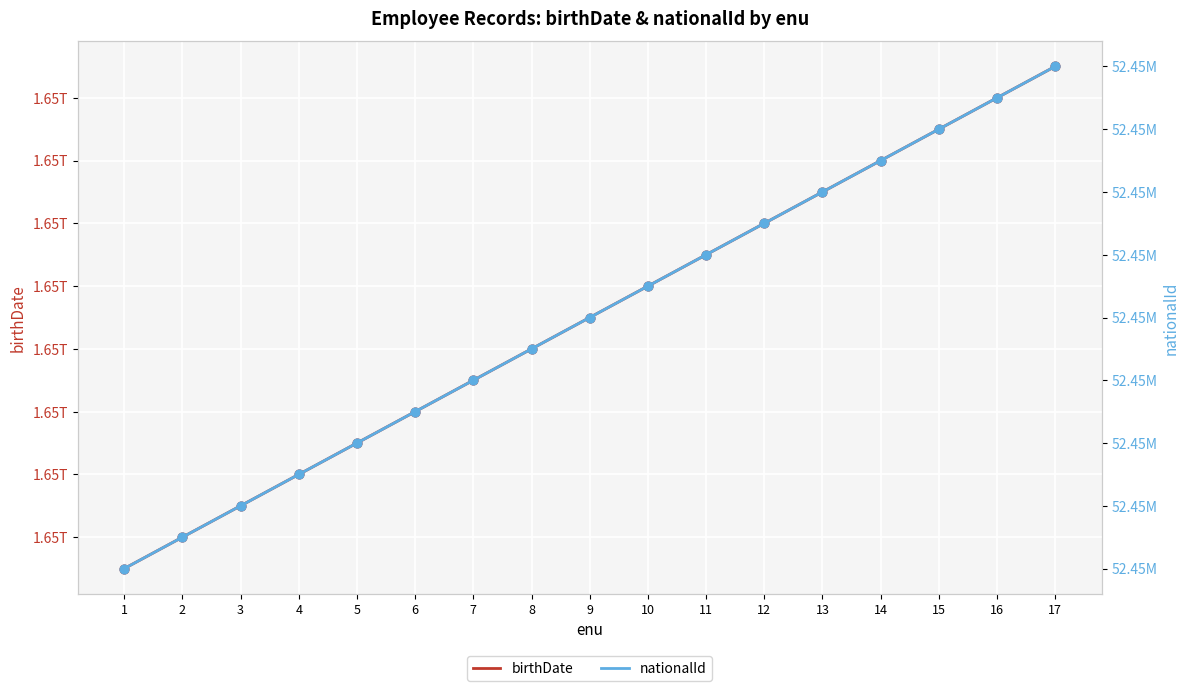

Which series has the largest total across all categories?

birthDate